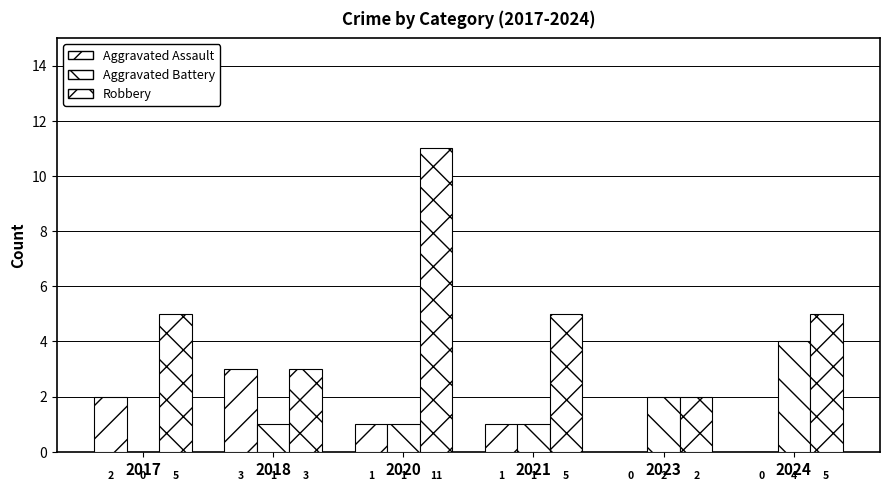

What is the maximum value shown in the chart?

11